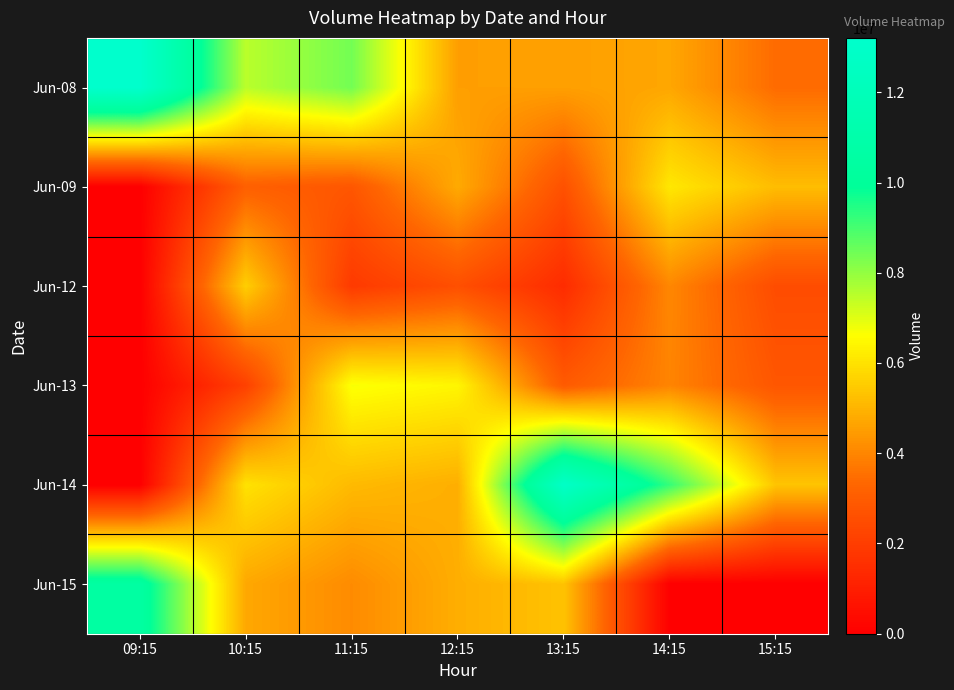

Reading left to right, transcribe all the data shown in this chart.

Jun-08: 09:15=13205154	10:15=7503928	11:15=8415405	12:15=4537268	13:15=4547647	14:15=4712902	15:15=3424747
Jun-09: 09:15=0	10:15=3116286	11:15=2816361	12:15=4791842	13:15=2637328	14:15=6110681	15:15=5181427
Jun-12: 09:15=0	10:15=5563096	11:15=1897509	12:15=2584145	13:15=1440851	14:15=4030852	15:15=2489875
Jun-13: 09:15=0	10:15=2104587	11:15=6679010	12:15=6417435	13:15=2950332	14:15=3972706	15:15=2815331
Jun-14: 09:15=0	10:15=5993041	11:15=5126889	12:15=4876668	13:15=12859853	14:15=9211846	15:15=5346446
Jun-15: 09:15=10478900	10:15=4734223	11:15=4117824	12:15=4863983	13:15=5312431	14:15=0	15:15=0